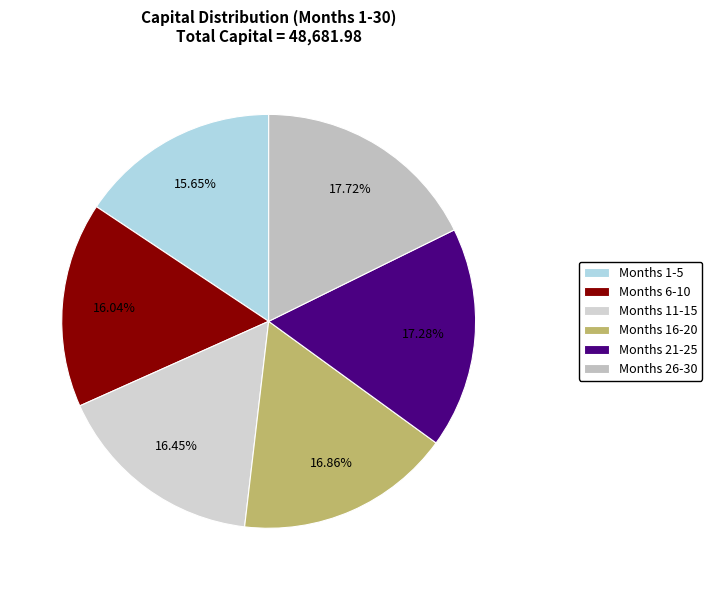

How many segments does this pie chart have?

6